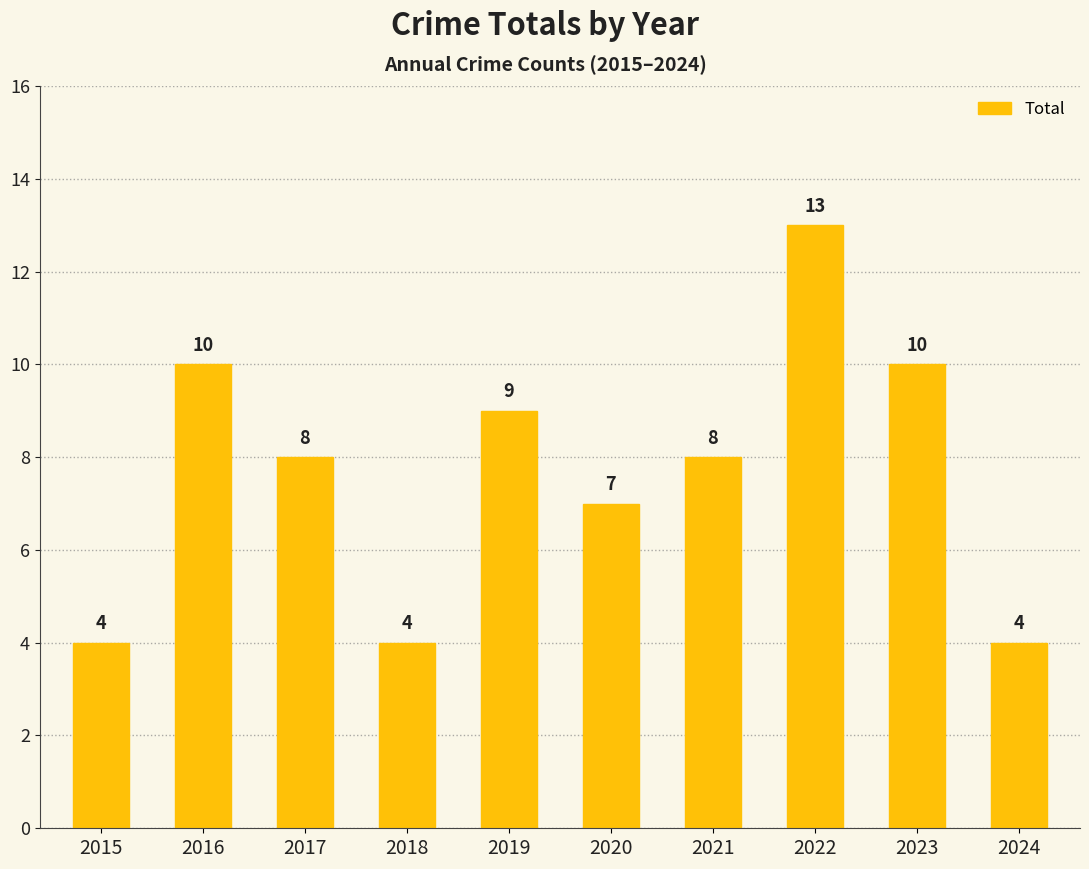

The chart shows a value of 6 at 2018. True or false?

False